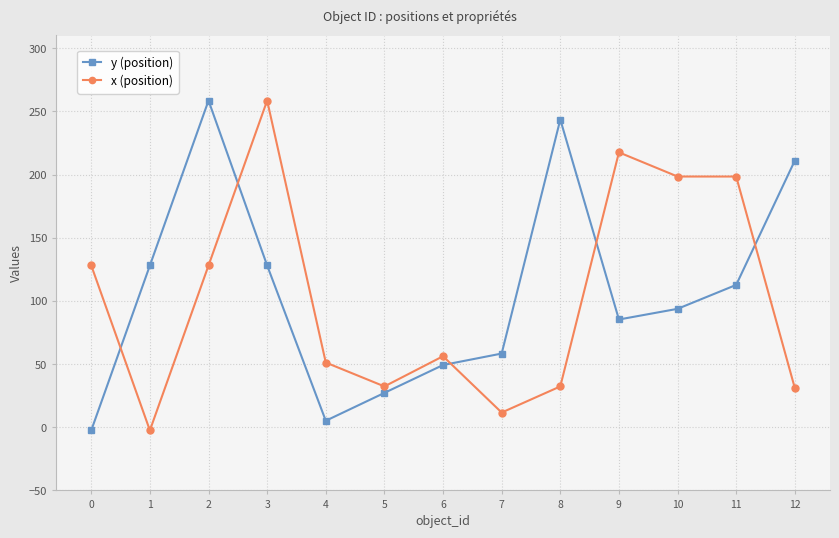

What is the difference between the x (position) values at 1 and 10?

200.9